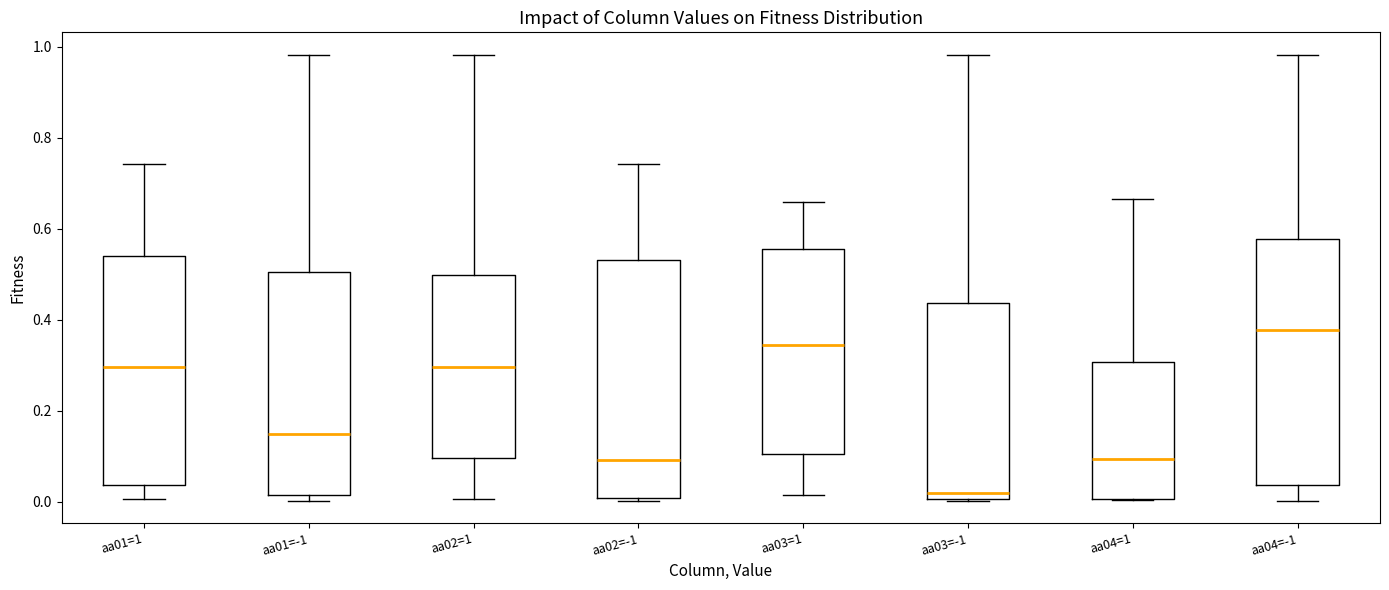

Where does the median line of the box for aa04=1 sit on the y-axis? The values are not printed on the chart, so give them approximately, as read against the axis.

0.10